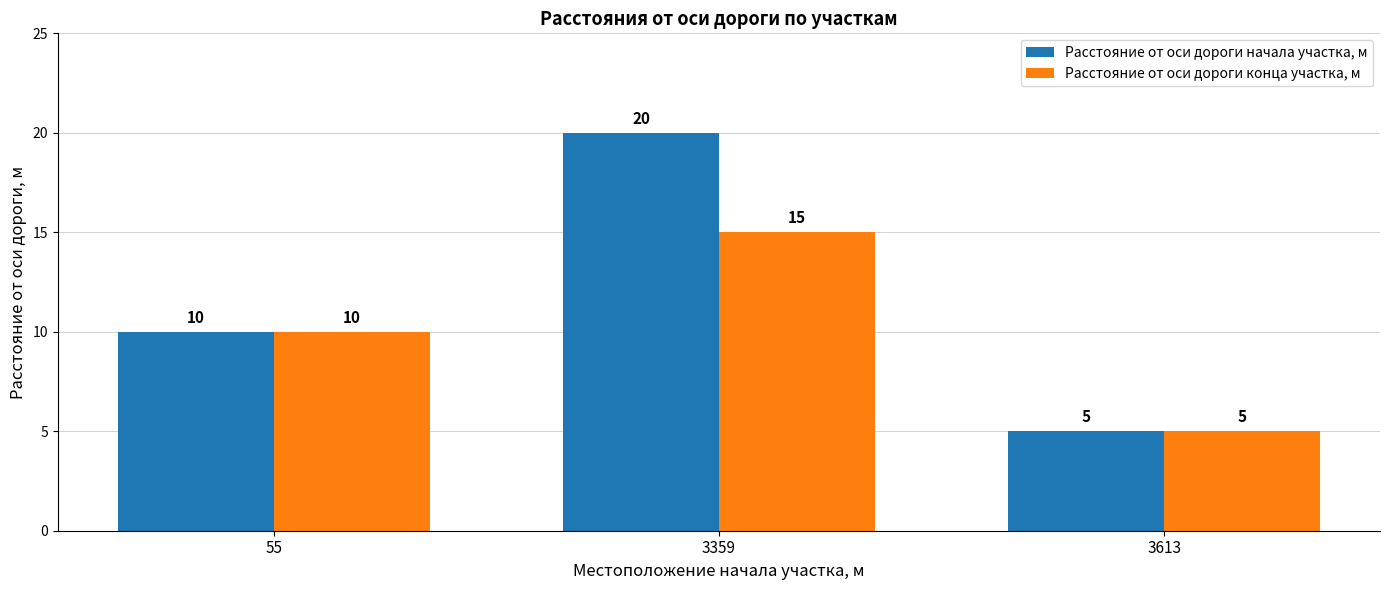

Reading left to right, extract all data points from this chart.

Расстояние от оси дороги начала участка, м: 10	20	5
Расстояние от оси дороги конца участка, м: 10	15	5